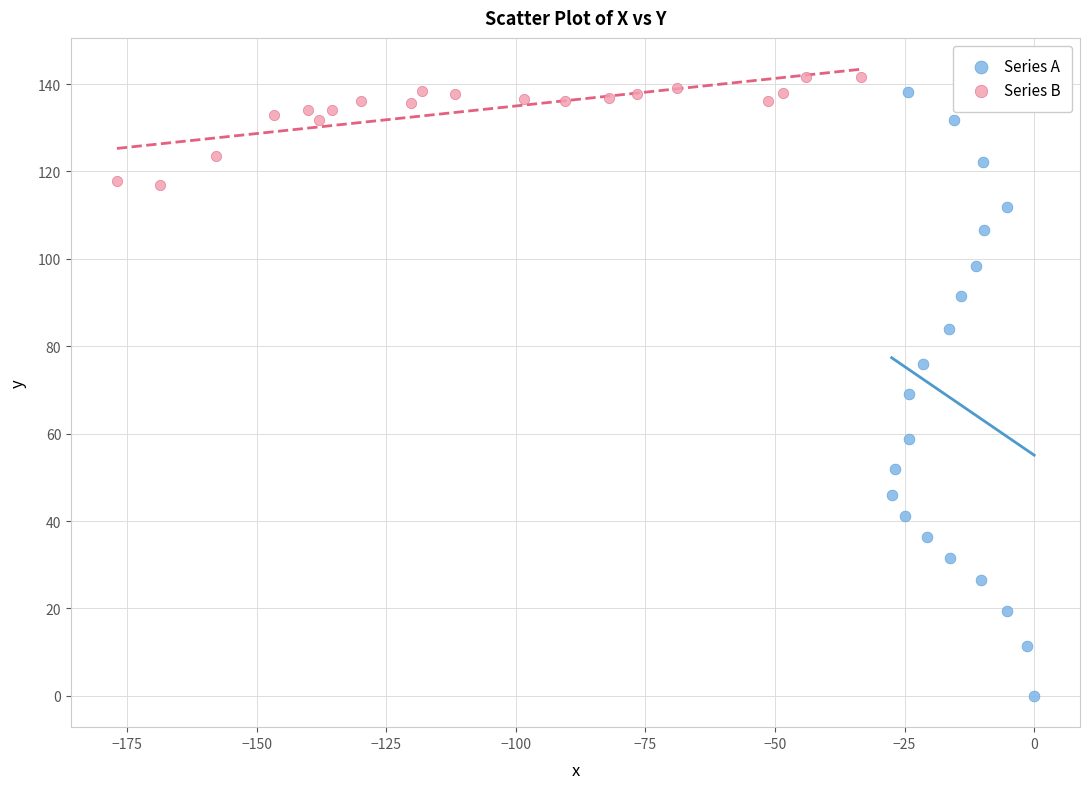

Which series reaches the minimum Y coordinate?

Series A